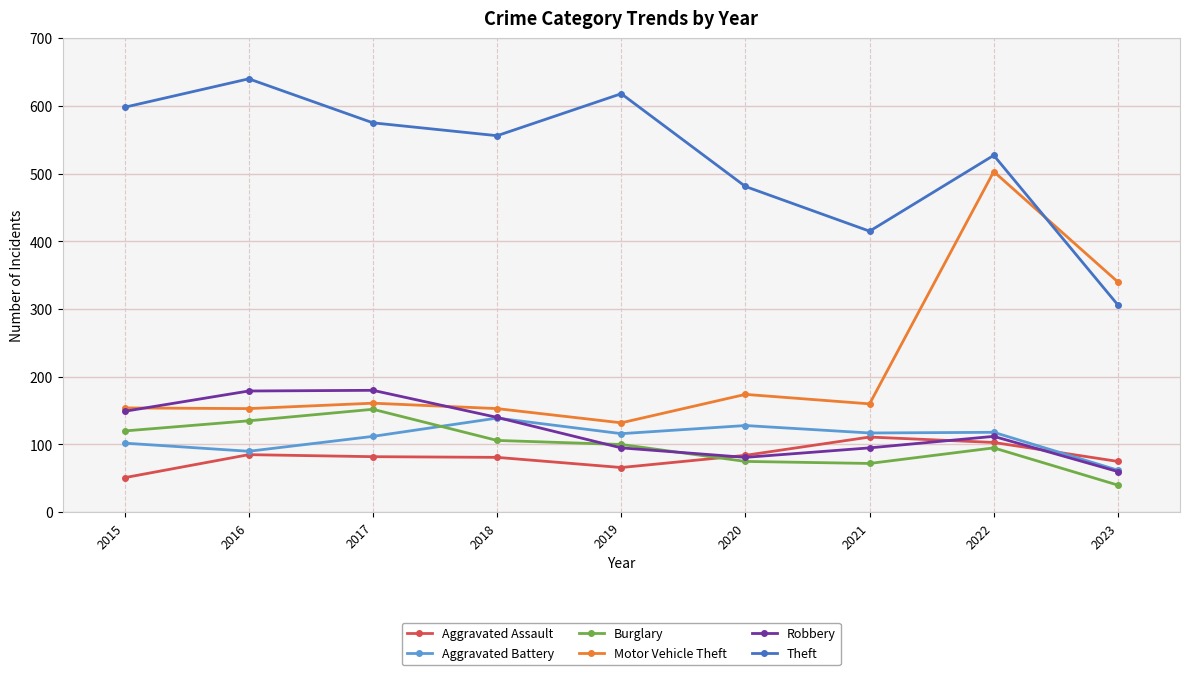

Where is the first local minimum for Theft?

2018